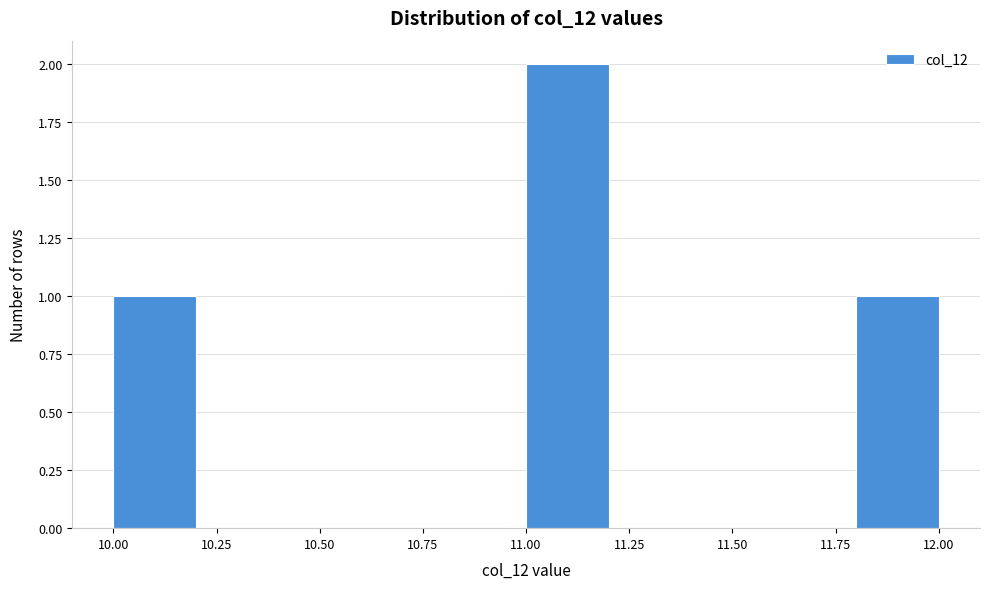

Over which range of the x-axis is the bar tallest?

11.0 to 11.2